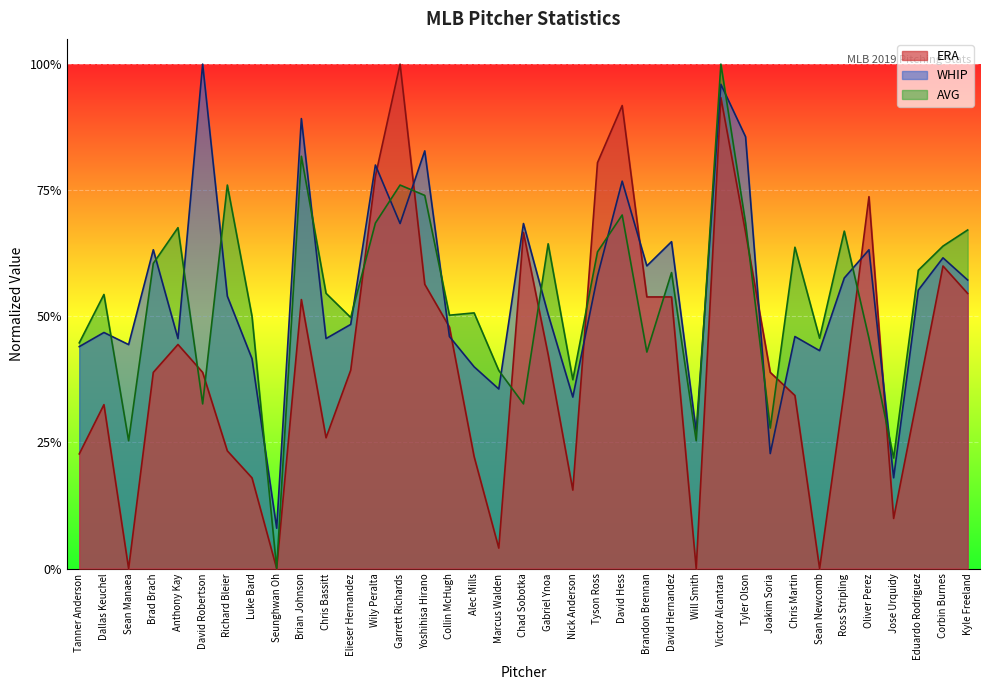

At Richard Bleier, list the series in order from largest to smallest.

AVG, WHIP, ERA